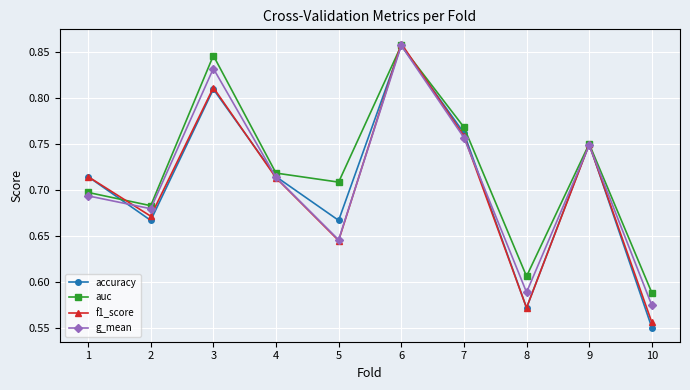

The f1_score series shows 0.7 at 1. True or false?

True